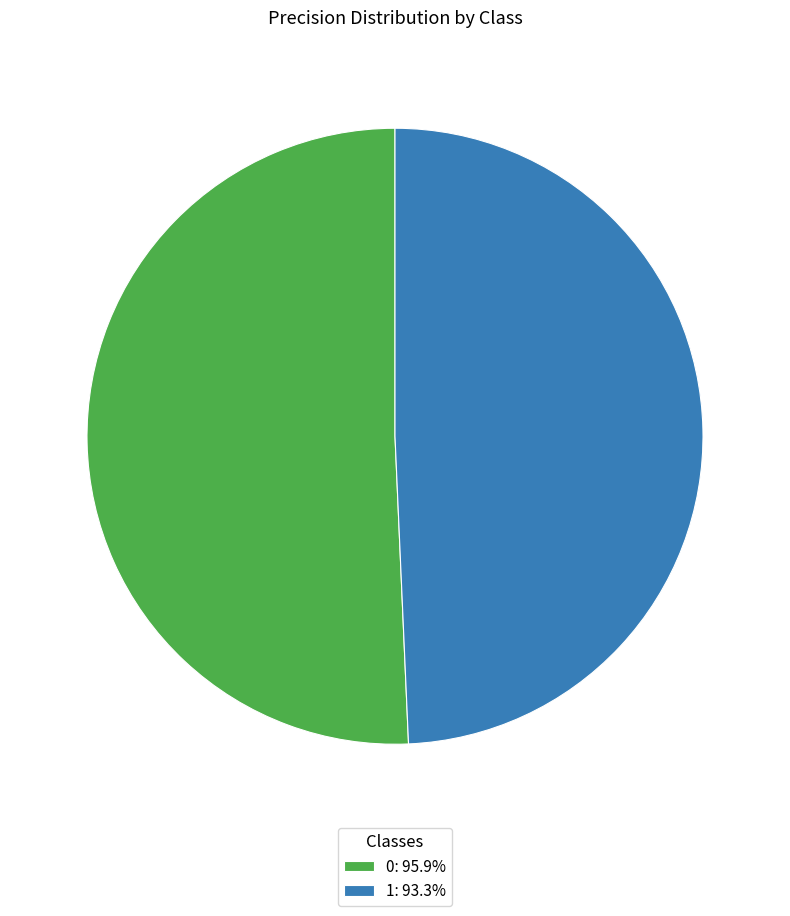

Rank the categories by value from highest to lowest.

0, 1